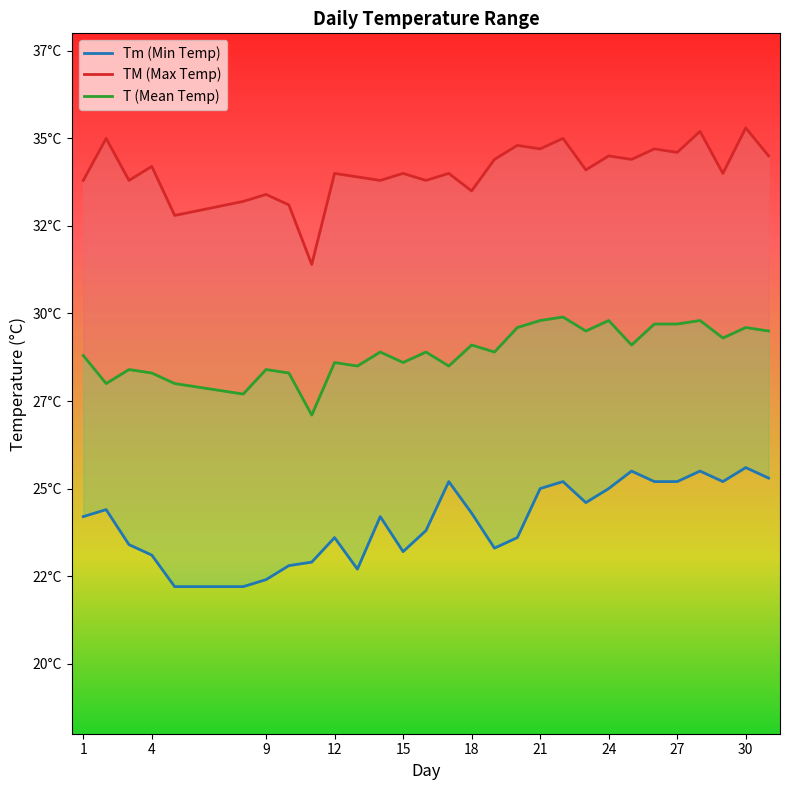

List the labels in order of T value, largest first.

22, 21, 24, 28, 26, 27, 20, 30, 23, 31, 29, 18, 25, 14, 16, 19, 1, 12, 15, 13, 17, 3, 9, 4, 10, 2, 5, 8, 11